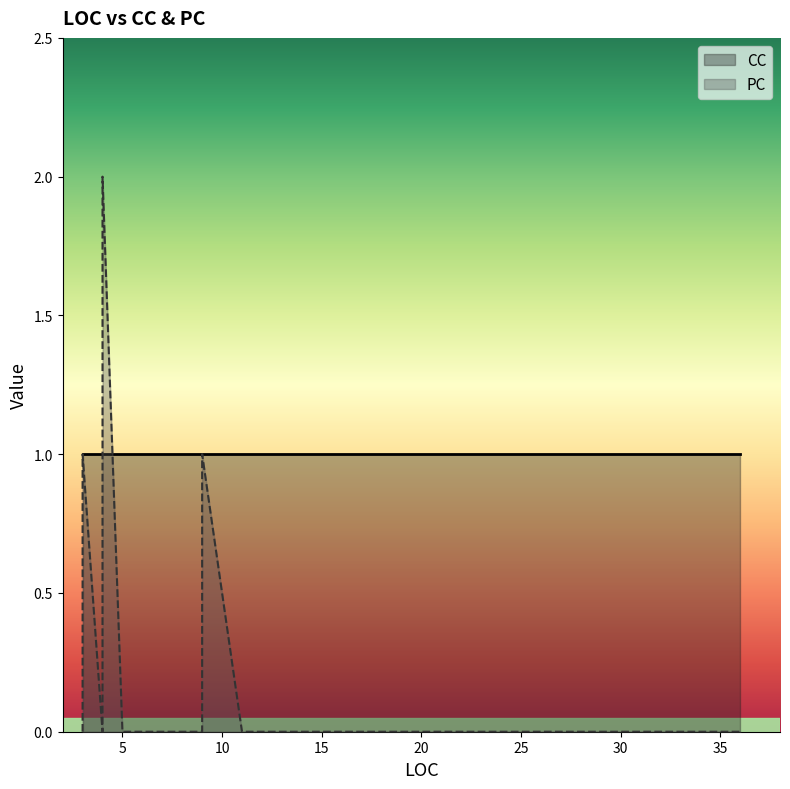

Does the chart have visible grid lines?

No